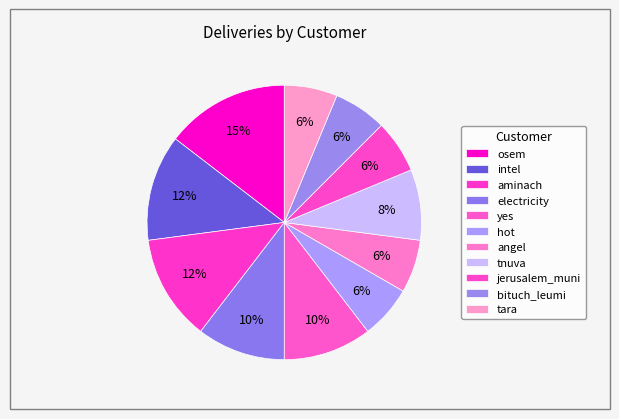

Count the number of slices in the pie.

11